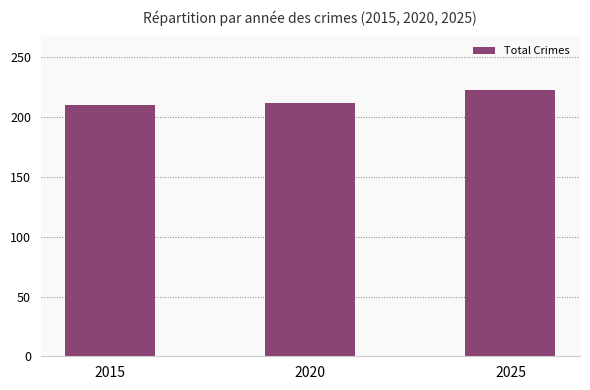

The value at 2020 is 212. True or false?

True